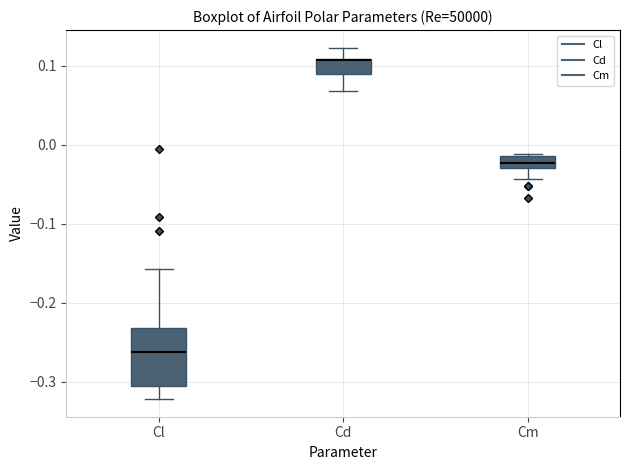

Where does the lower whisker of the box for Cd end on the y-axis? The values are not printed on the chart, so give them approximately, as read against the axis.

0.07